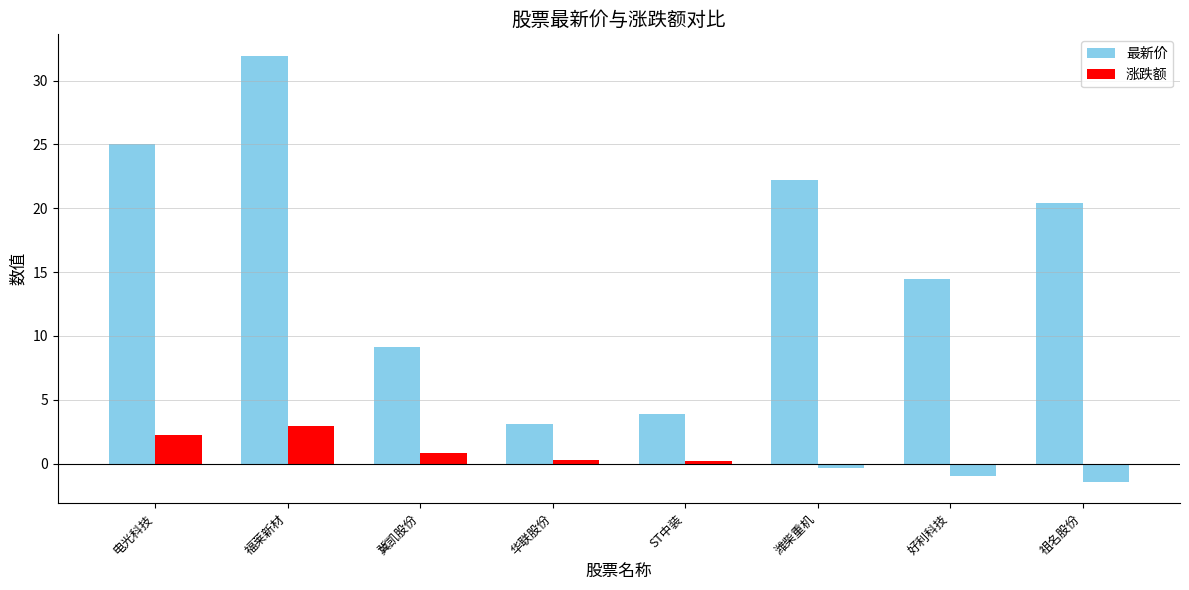

Which category has the highest value in the 涨跌额 series?

福莱新材